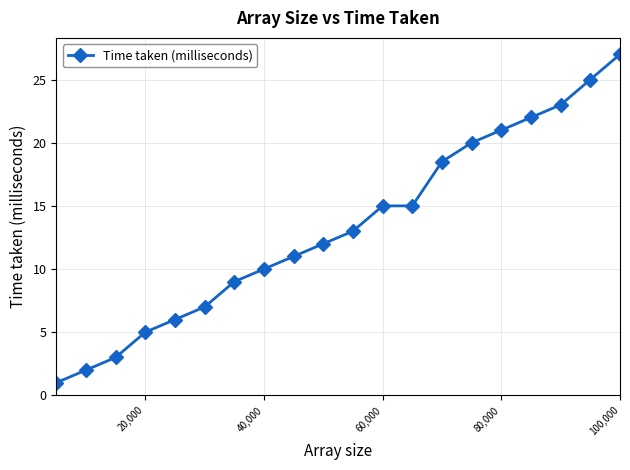

What is the difference between the maximum and second lowest values?

25.0